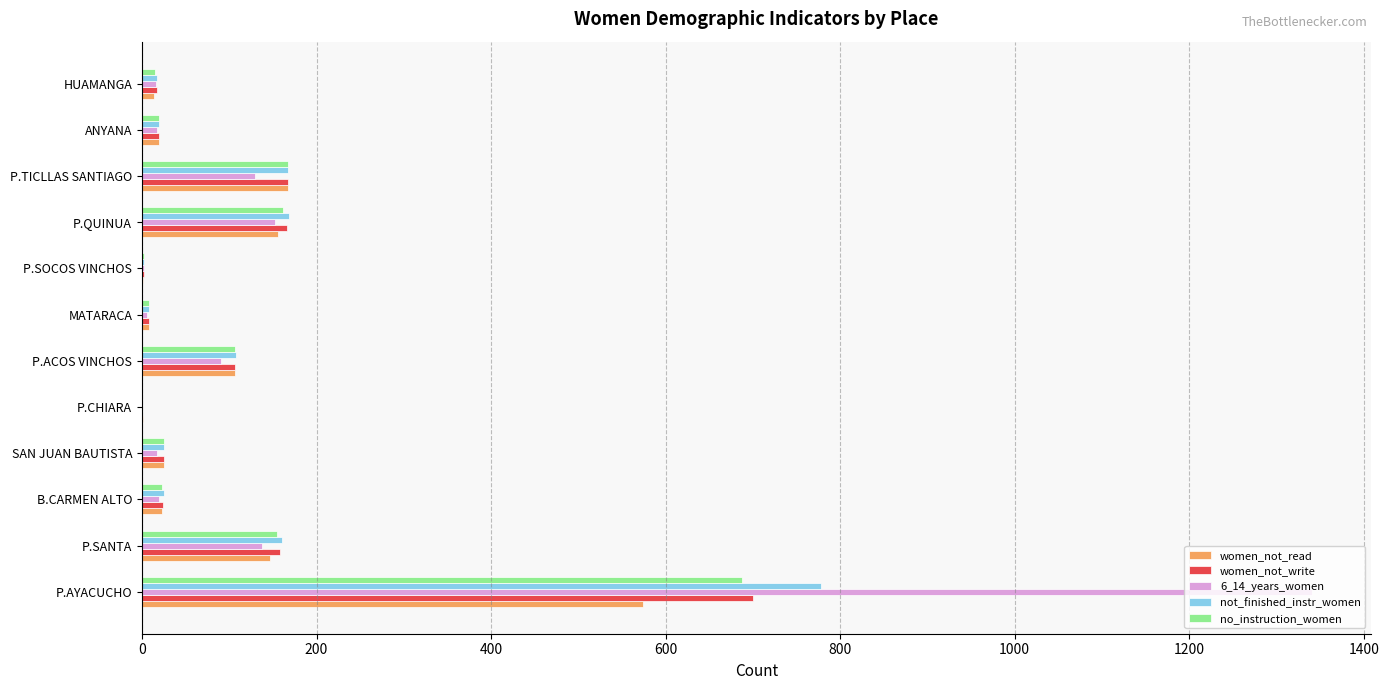

Count the number of data series in this chart.

5